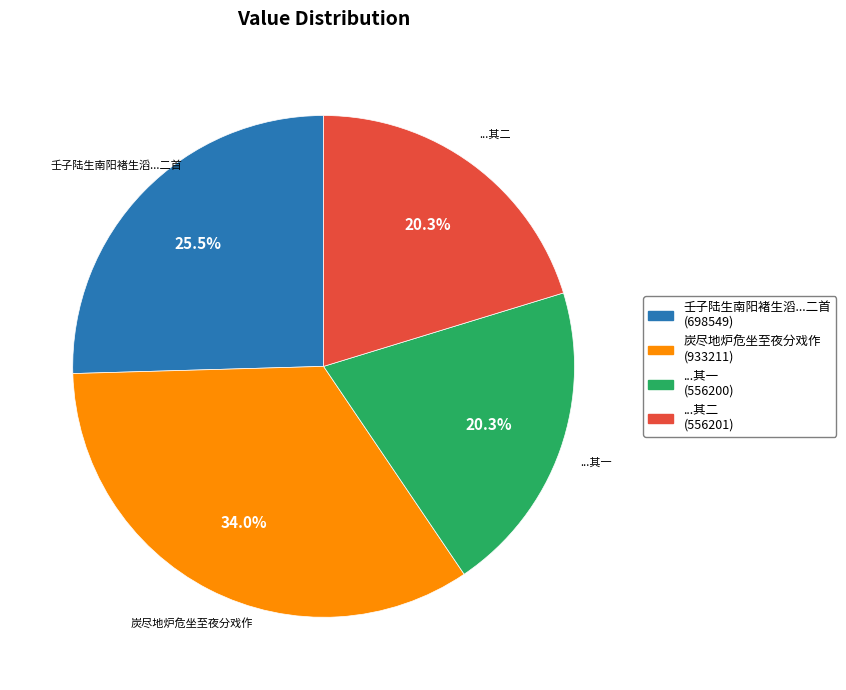

Is there a majority slice in this chart?

No